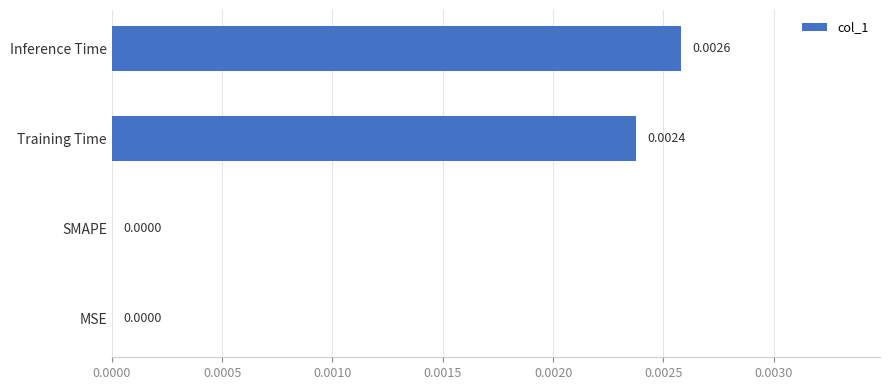

Which category has the highest value across all series?

Inference Time